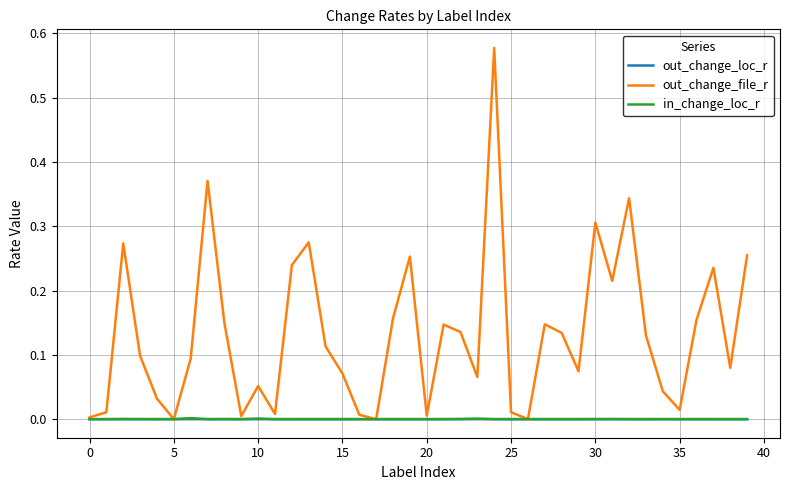

Which series has the largest total across all categories?

out_change_file_r